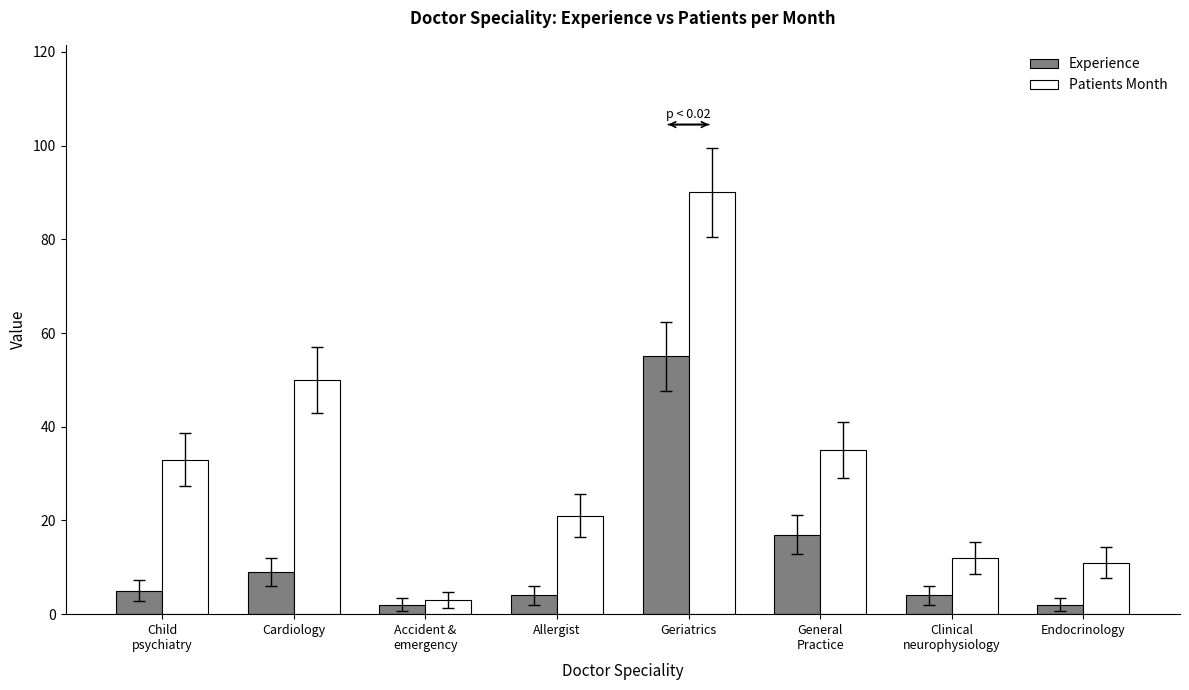

Which category has the lowest value in the Patients Month series?

Accident &
emergency